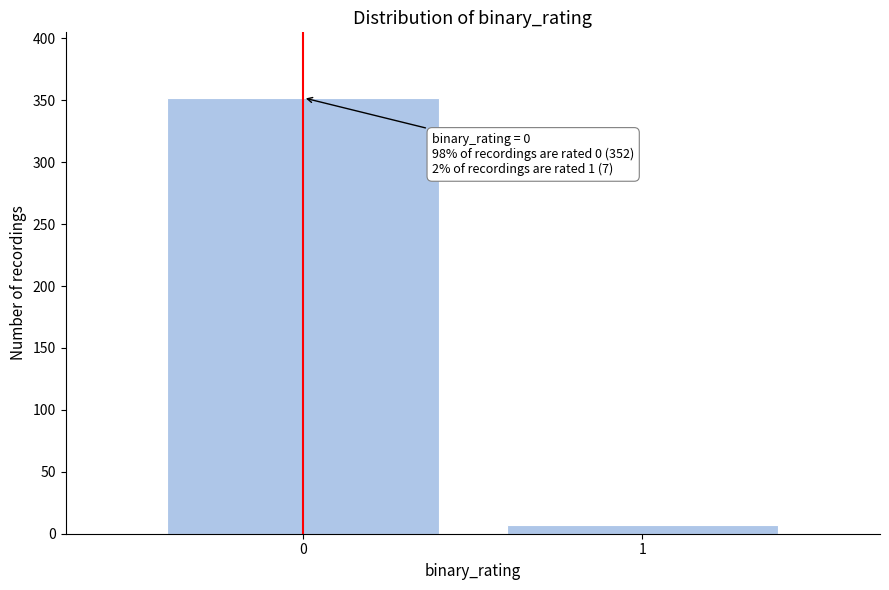

Reading left to right, extract all data points from this chart.

0=352	1=7